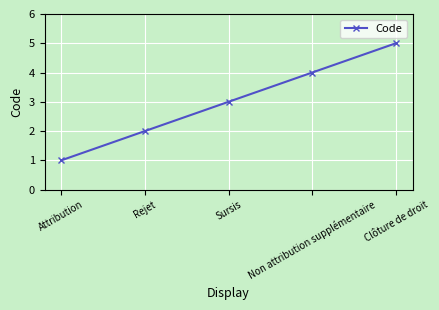

What value does the data have at Sursis?

3